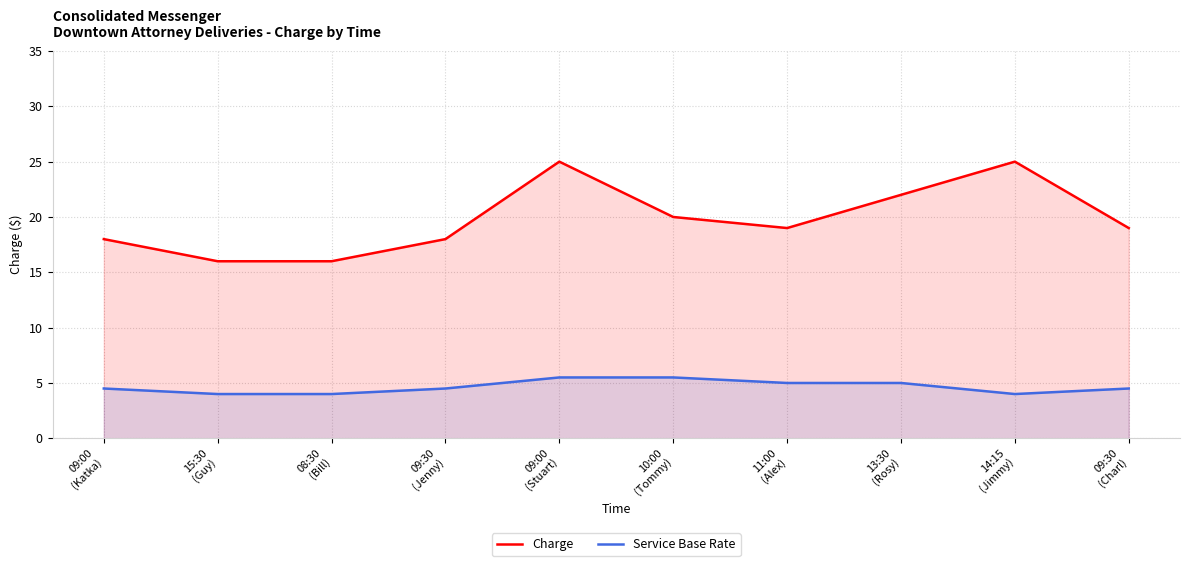

At which category is the sum across all series the highest?

09:00
(Stuart)